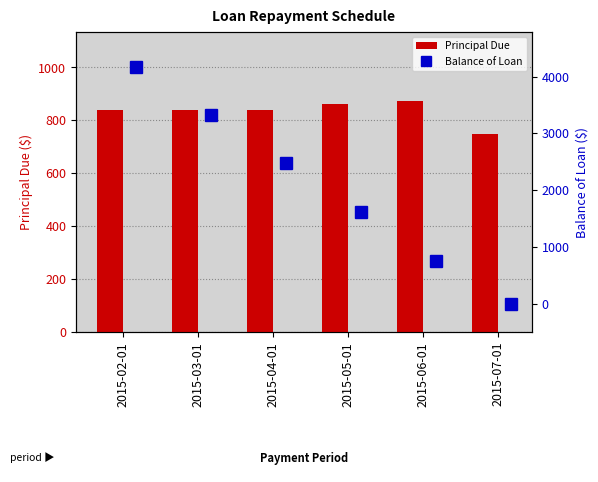

What is the lowest value of the Principal Due series?

748.6